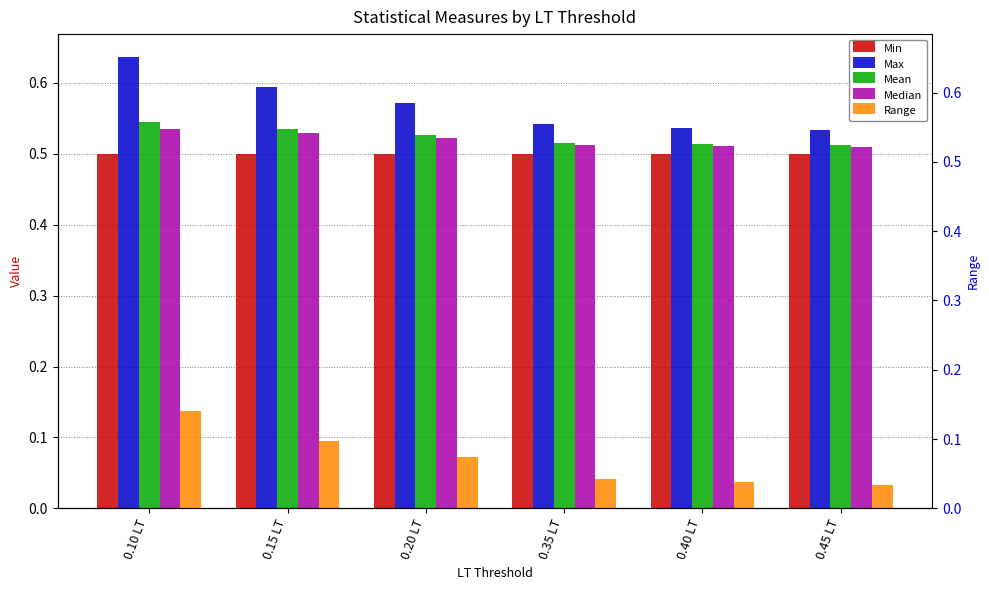

What are all the series names shown in the legend?

Min, Max, Mean, Median, Range